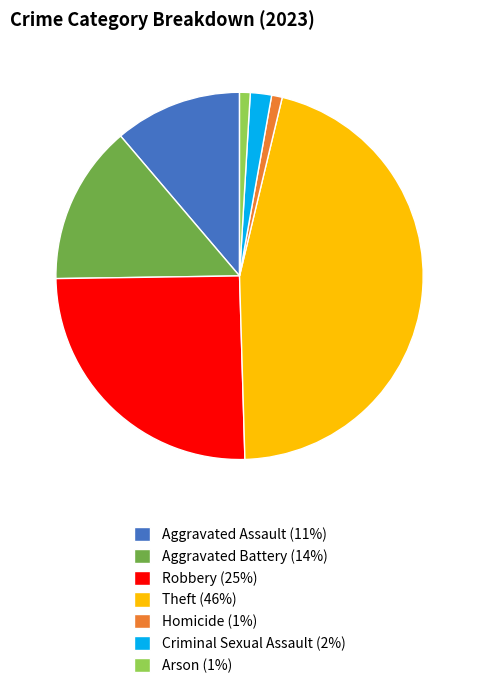

Is there a majority slice in this chart?

No